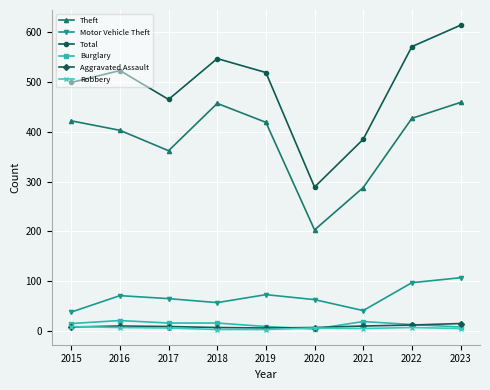

True or false: Aggravated Assault has a value of 9 at 2017.

True